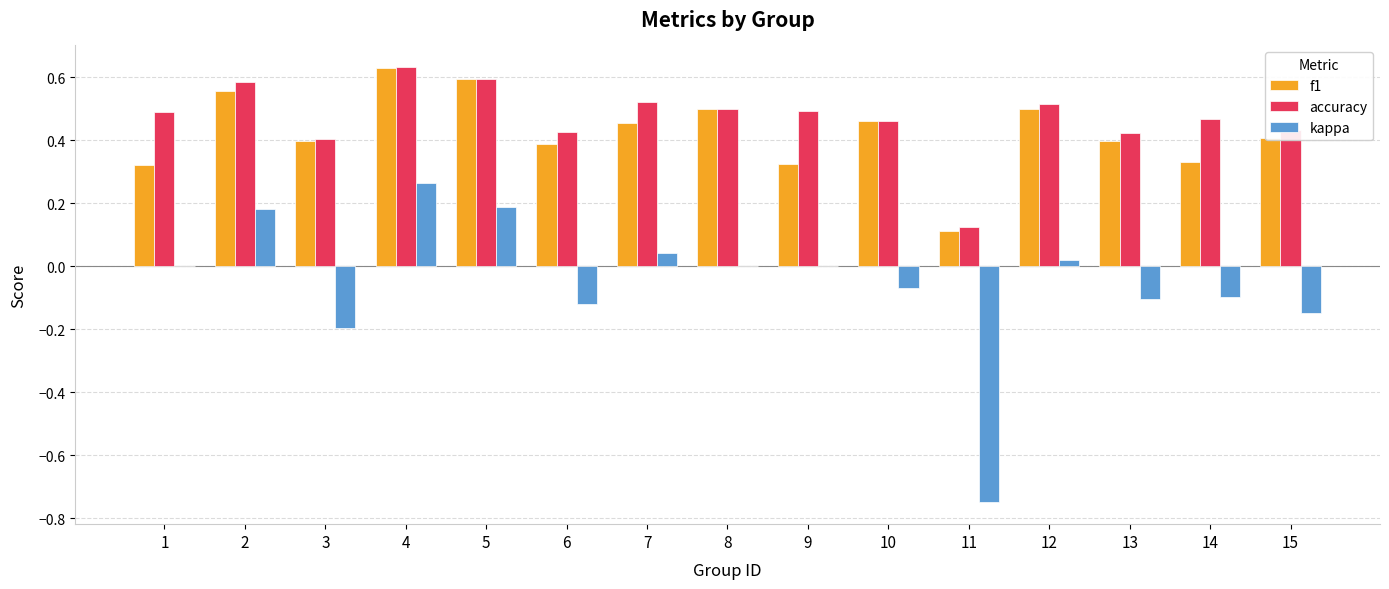

Count the accuracy values in the range 0 to 1.

15